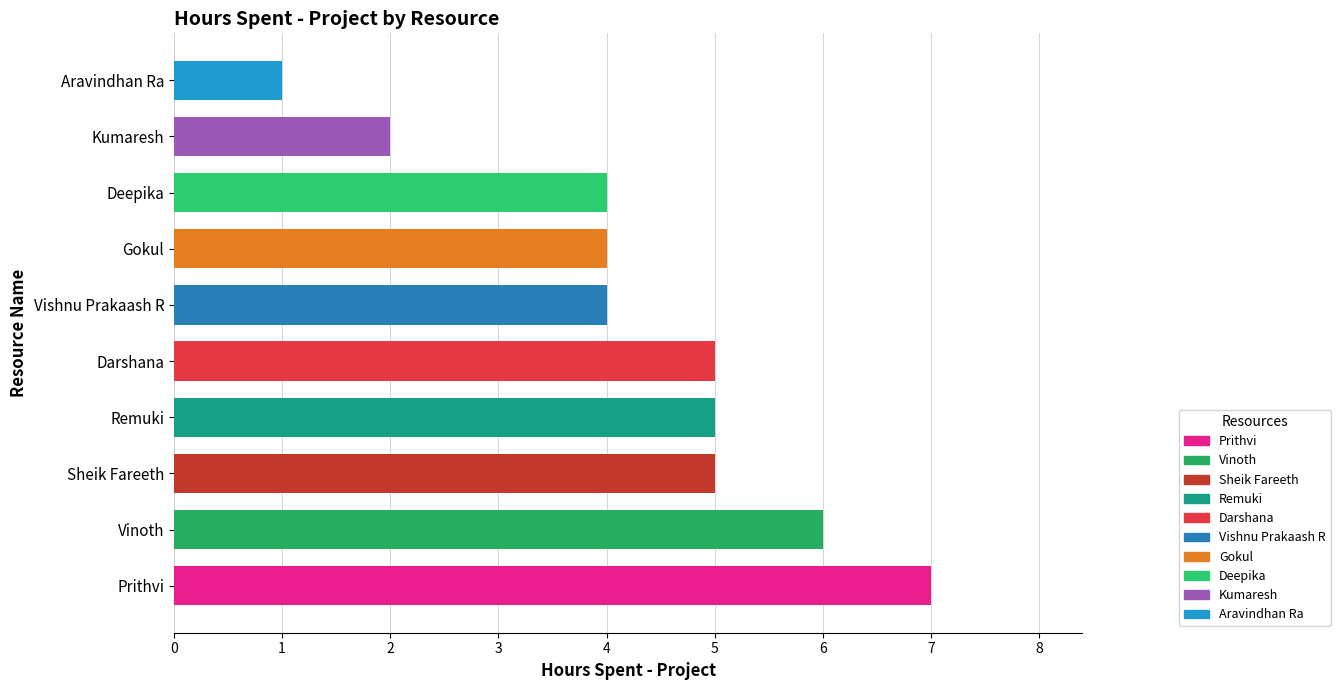

How many bars are there in total?

10